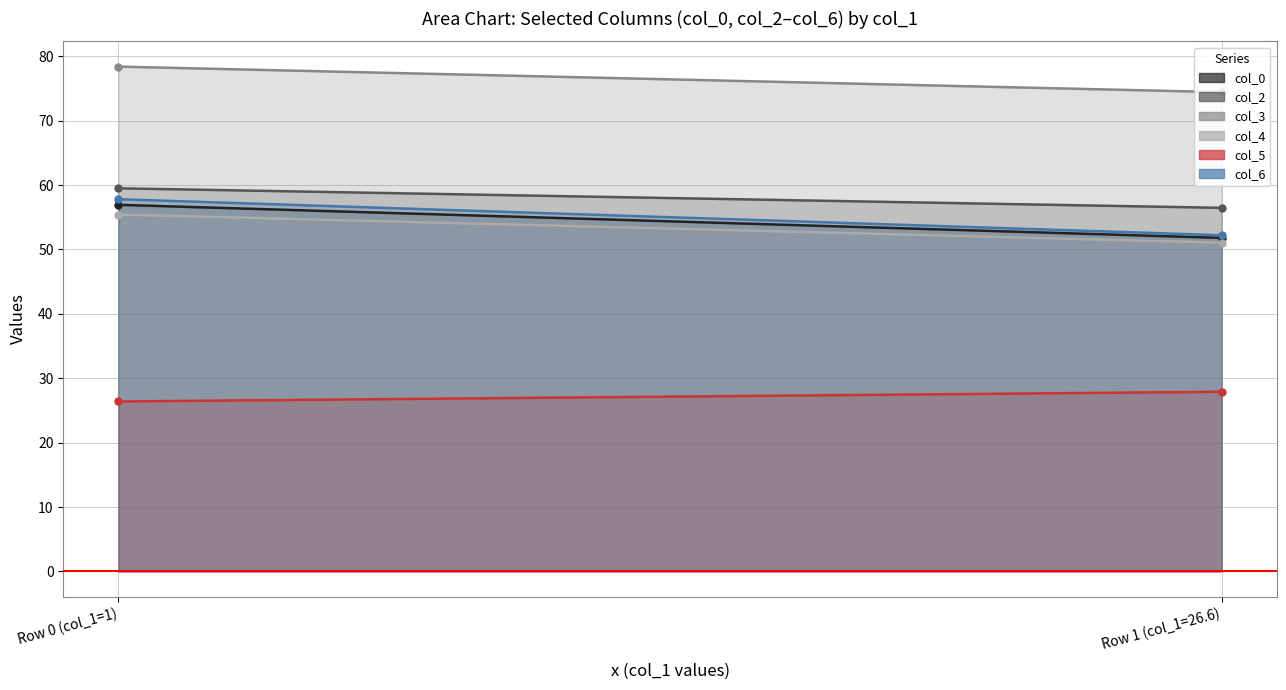

True or false: col_0 has a value of 24.0 at 0.

False